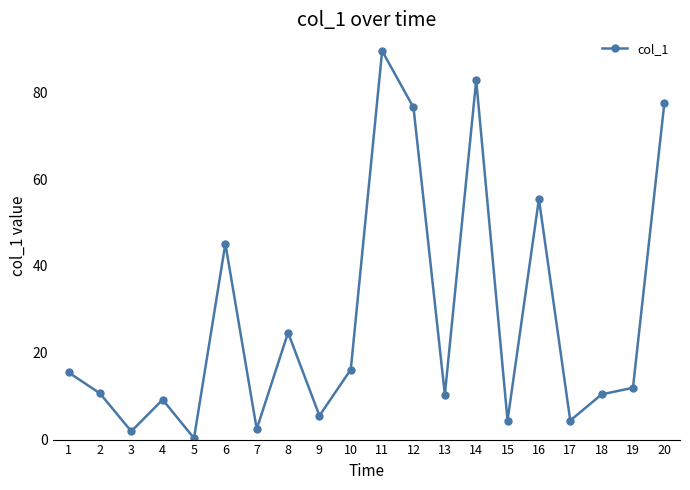

Approximately how many times larger is the value at 4 compared to 7?

3.8